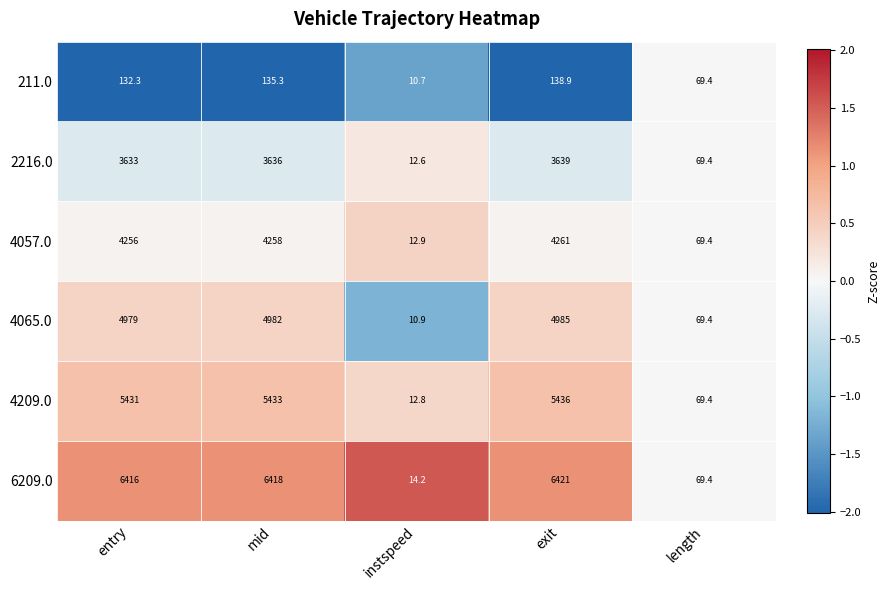

Reading left to right, list all the values displayed in this chart.

211.0: entry=132.3	mid=135.3	instspeed=10.7	exit=138.9	length=69.4
2216.0: entry=3633.0	mid=3636.0	instspeed=12.6	exit=3639.0	length=69.4
4057.0: entry=4256.0	mid=4258.0	instspeed=12.9	exit=4261.0	length=69.4
4065.0: entry=4979.0	mid=4982.0	instspeed=10.9	exit=4985.0	length=69.4
4209.0: entry=5431.0	mid=5433.0	instspeed=12.8	exit=5436.0	length=69.4
6209.0: entry=6416.0	mid=6418.0	instspeed=14.2	exit=6421.0	length=69.4